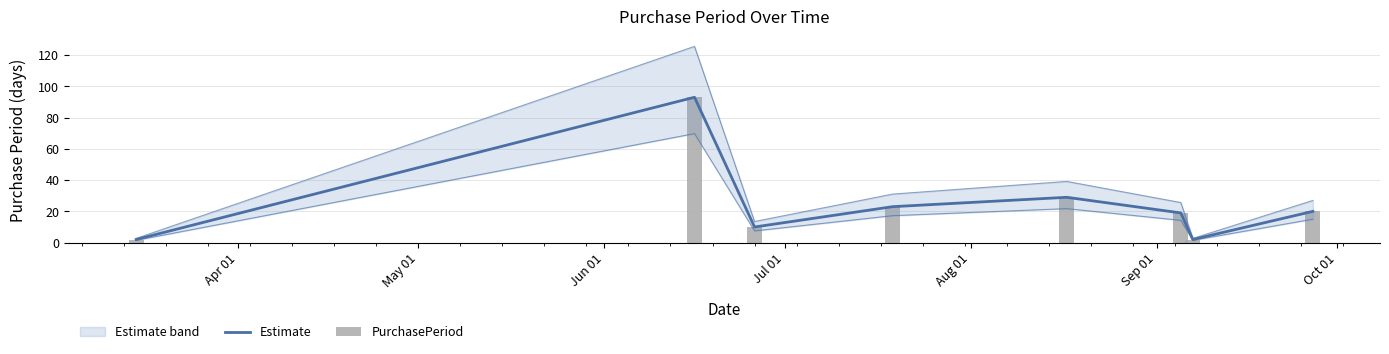

How many categories are shown in the chart?

8